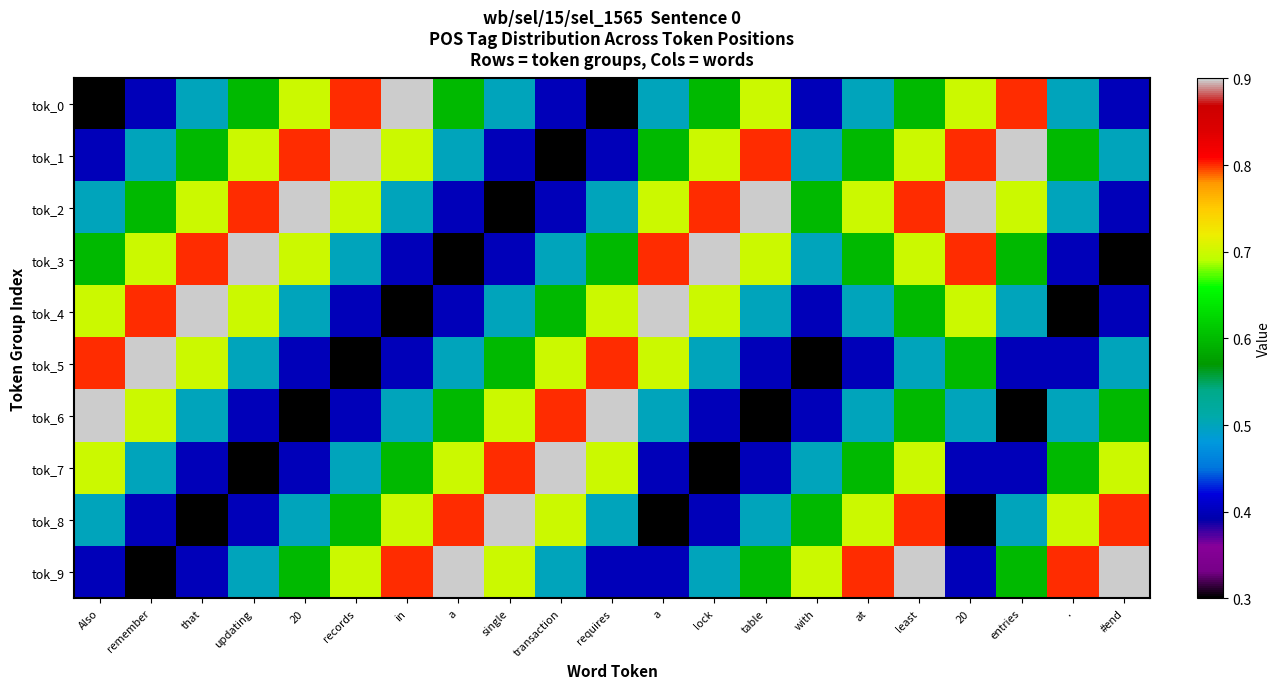

Count the number of data series in this chart.

10